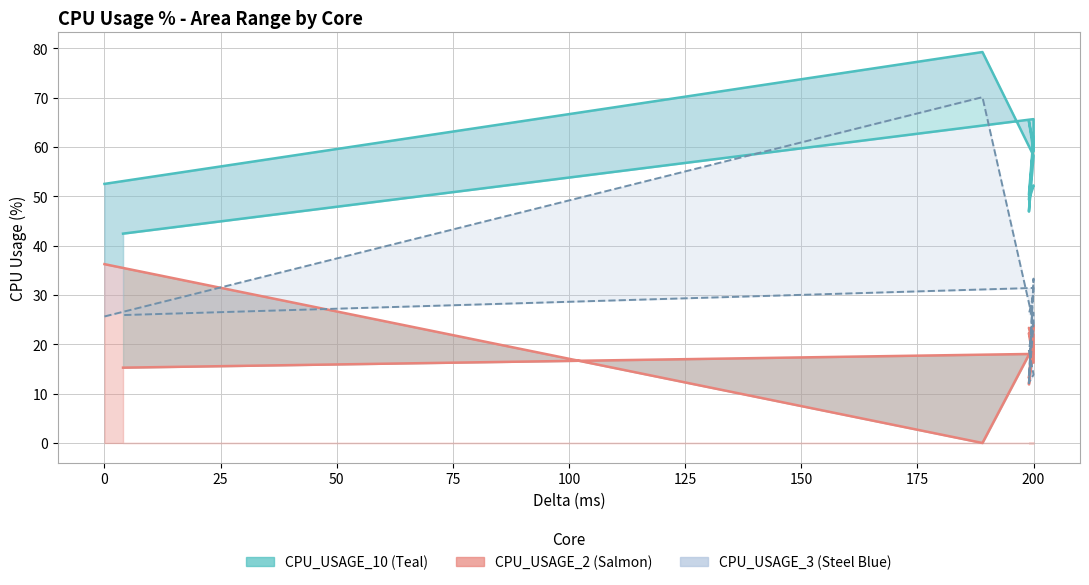

What is the value of the CPU_USAGE_10 line point at the 2nd from the left?

79.3